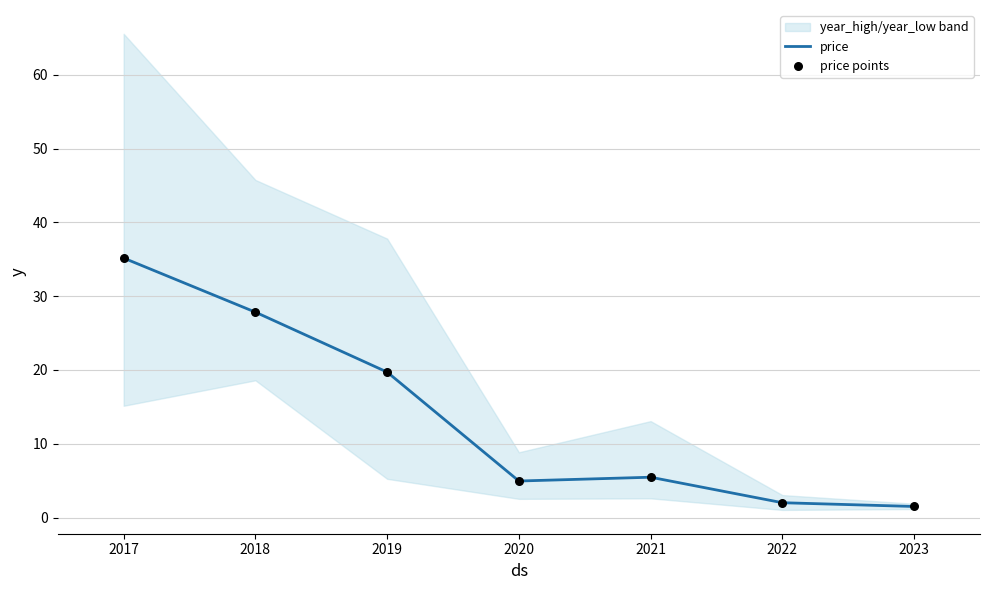

The value of price at 2018 is 41.4. True or false?

False